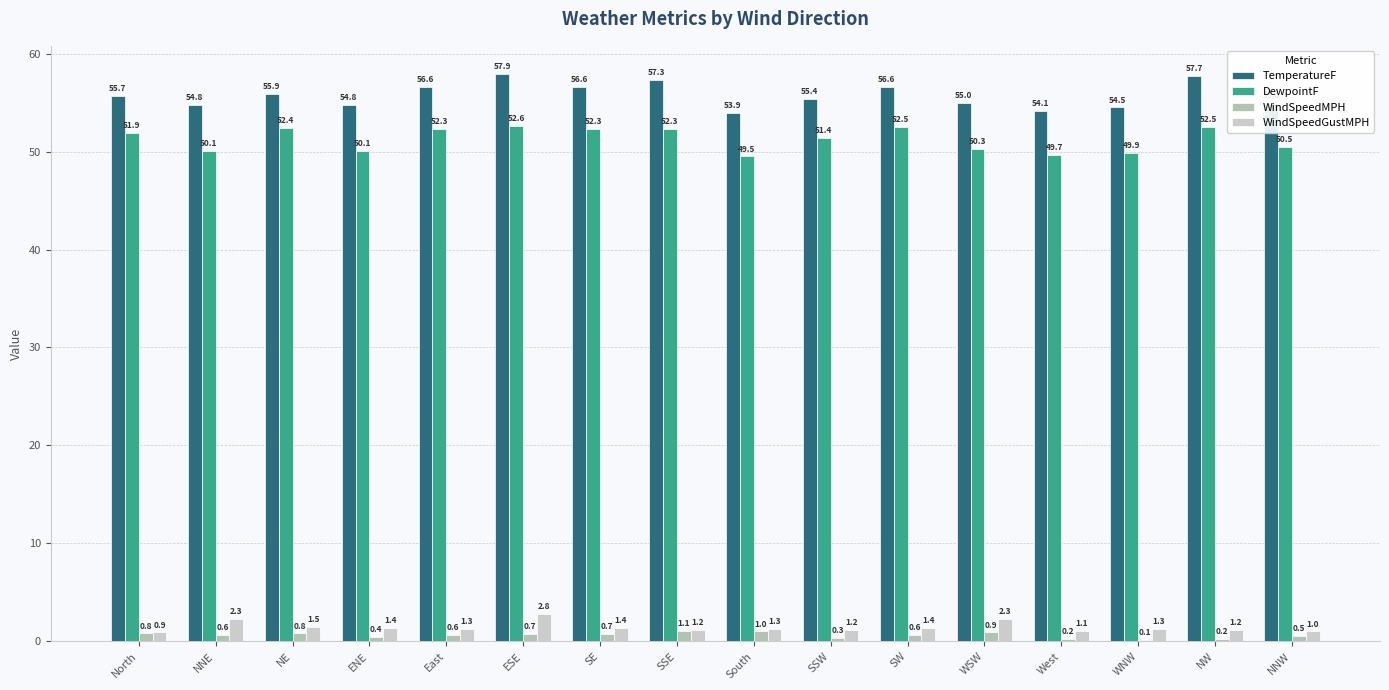

Which series has the widest spread of values?

TemperatureF